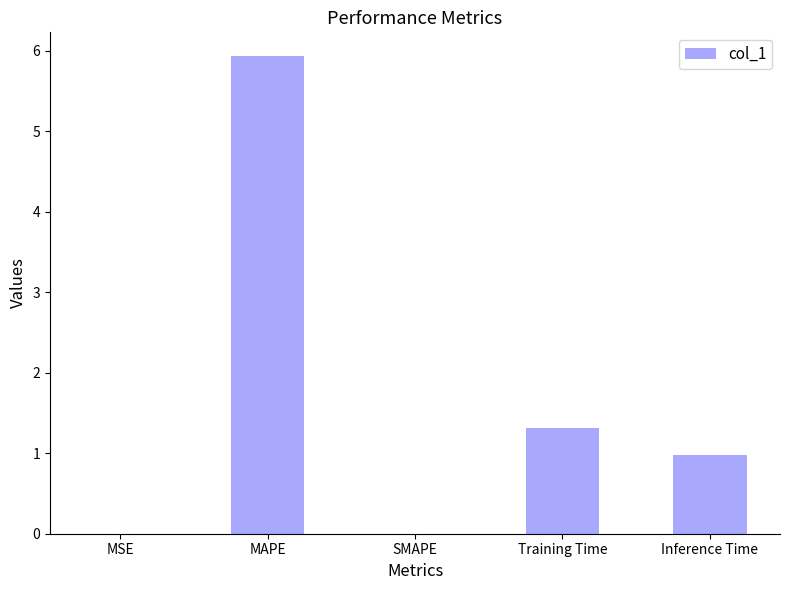

Is it true that the value at SMAPE is -3.8?

False